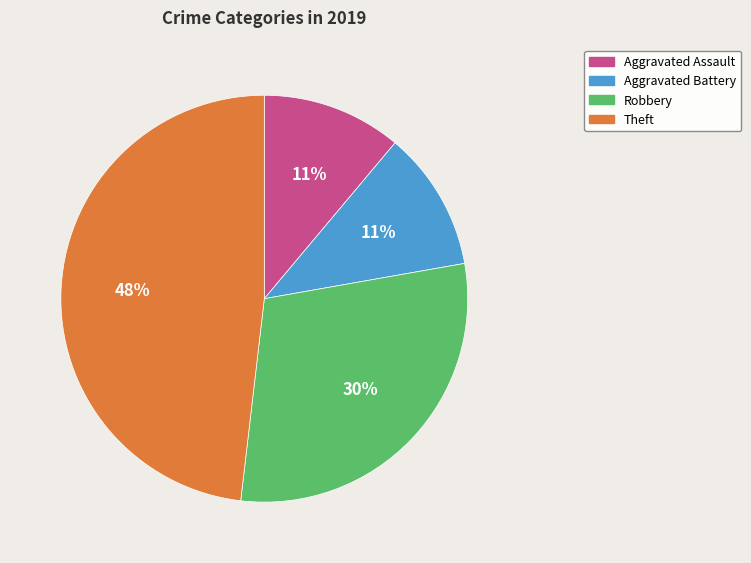

Is there a majority slice in this chart?

No